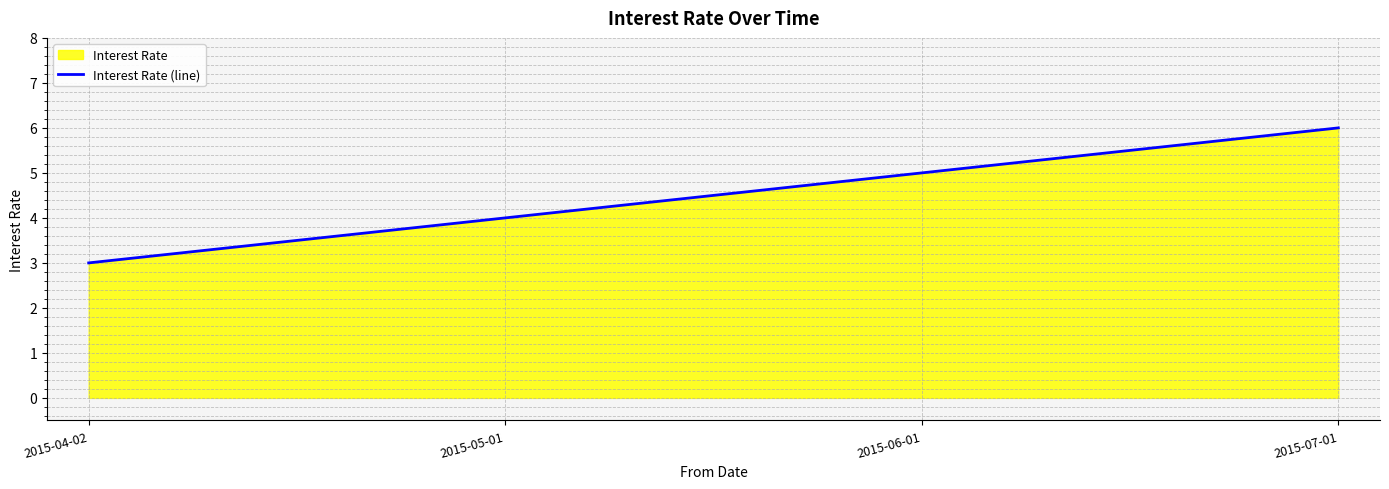

What is the difference between the values at 2015-04-02 and 2015-06-01?

2